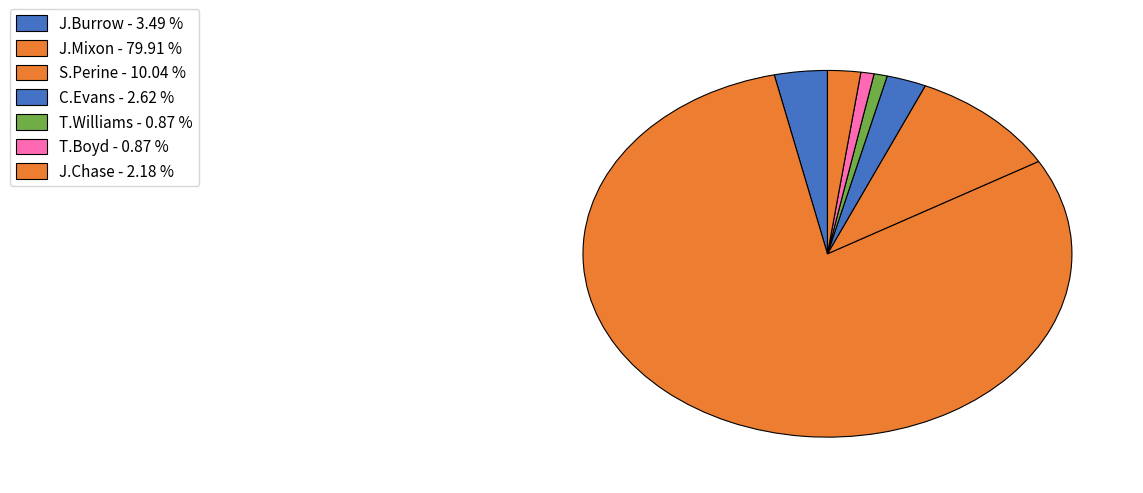

Count the number of slices in the pie.

7